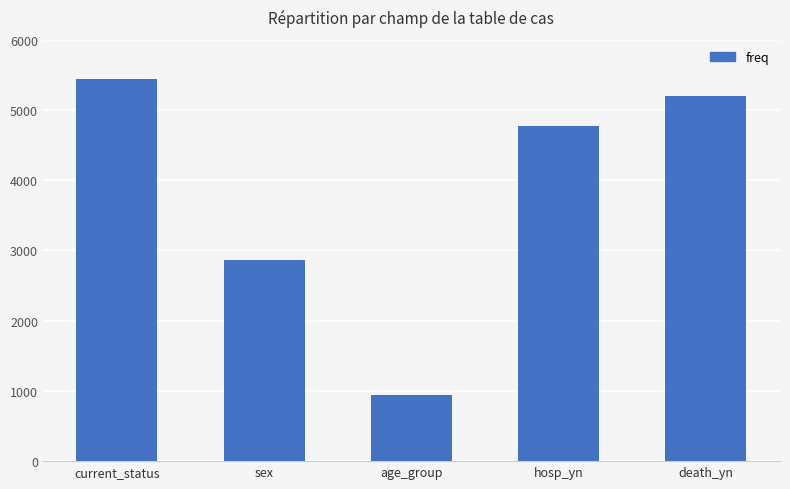

What position from the right is age_group?

3